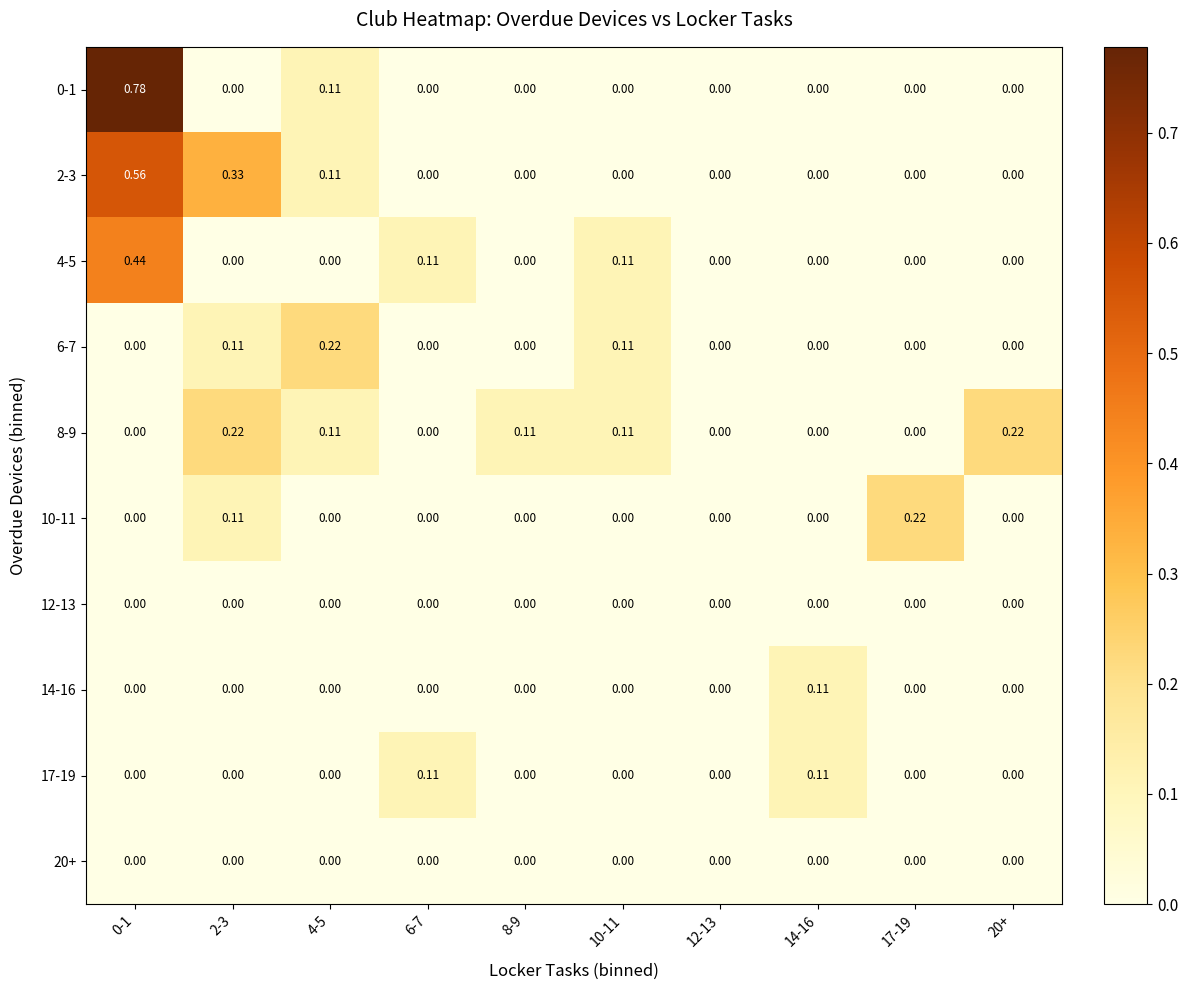

Reading left to right, extract all data points from this chart.

0-1: 0-1=0.8	2-3=0.0	4-5=0.1	6-7=0.0	8-9=0.0	10-11=0.0	12-13=0.0	14-16=0.0	17-19=0.0	20+=0.0
2-3: 0-1=0.6	2-3=0.3	4-5=0.1	6-7=0.0	8-9=0.0	10-11=0.0	12-13=0.0	14-16=0.0	17-19=0.0	20+=0.0
4-5: 0-1=0.4	2-3=0.0	4-5=0.0	6-7=0.1	8-9=0.0	10-11=0.1	12-13=0.0	14-16=0.0	17-19=0.0	20+=0.0
6-7: 0-1=0.0	2-3=0.1	4-5=0.2	6-7=0.0	8-9=0.0	10-11=0.1	12-13=0.0	14-16=0.0	17-19=0.0	20+=0.0
8-9: 0-1=0.0	2-3=0.2	4-5=0.1	6-7=0.0	8-9=0.1	10-11=0.1	12-13=0.0	14-16=0.0	17-19=0.0	20+=0.2
10-11: 0-1=0.0	2-3=0.1	4-5=0.0	6-7=0.0	8-9=0.0	10-11=0.0	12-13=0.0	14-16=0.0	17-19=0.2	20+=0.0
12-13: 0-1=0.0	2-3=0.0	4-5=0.0	6-7=0.0	8-9=0.0	10-11=0.0	12-13=0.0	14-16=0.0	17-19=0.0	20+=0.0
14-16: 0-1=0.0	2-3=0.0	4-5=0.0	6-7=0.0	8-9=0.0	10-11=0.0	12-13=0.0	14-16=0.1	17-19=0.0	20+=0.0
17-19: 0-1=0.0	2-3=0.0	4-5=0.0	6-7=0.1	8-9=0.0	10-11=0.0	12-13=0.0	14-16=0.1	17-19=0.0	20+=0.0
20+: 0-1=0.0	2-3=0.0	4-5=0.0	6-7=0.0	8-9=0.0	10-11=0.0	12-13=0.0	14-16=0.0	17-19=0.0	20+=0.0